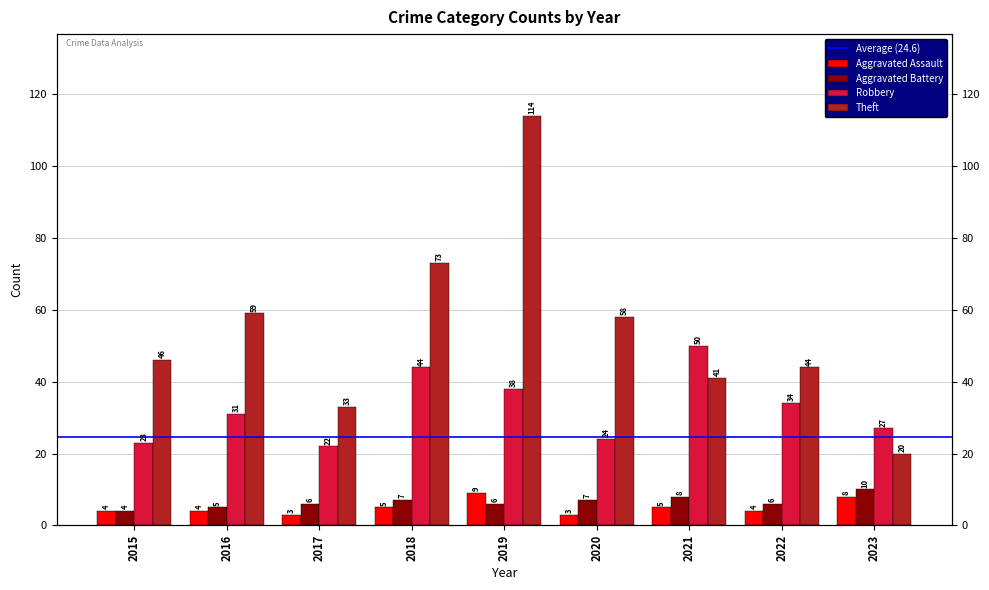

How many groups of bars are there?

9